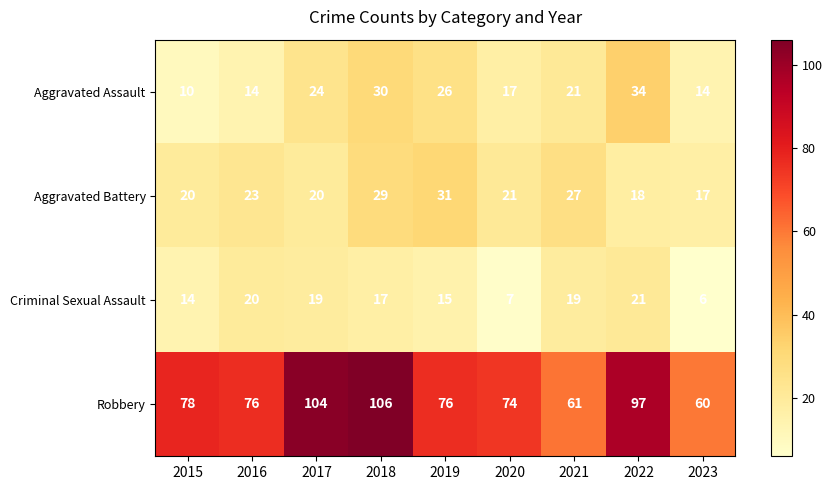

What is the average value of the Criminal Sexual Assault series?

15